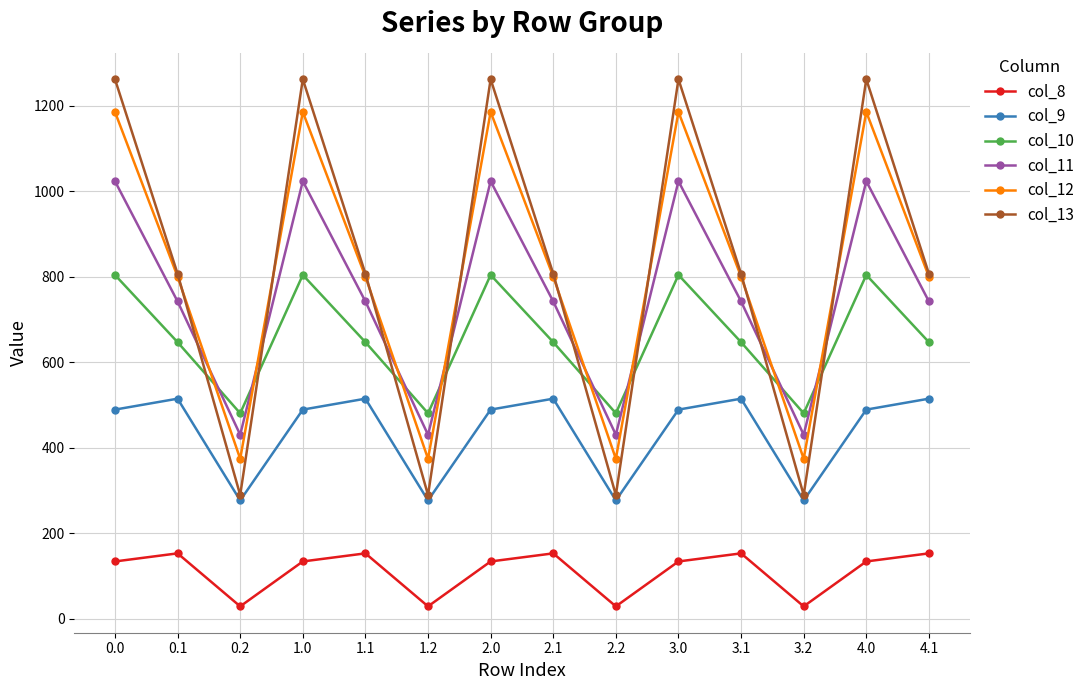

How many series are shown in this chart?

6